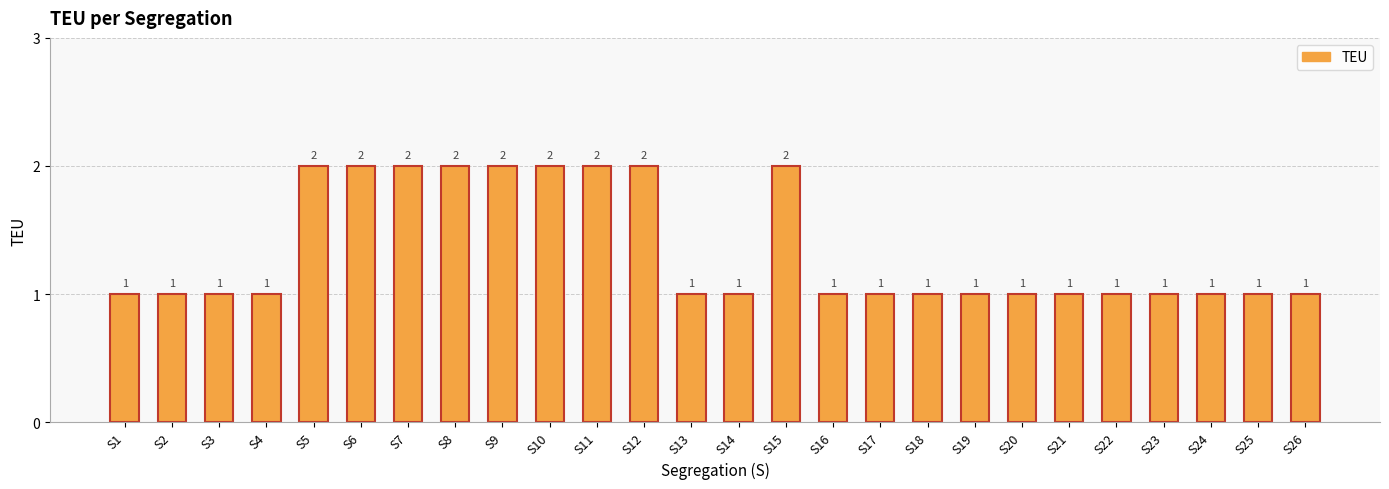

How many bars are there in total?

26